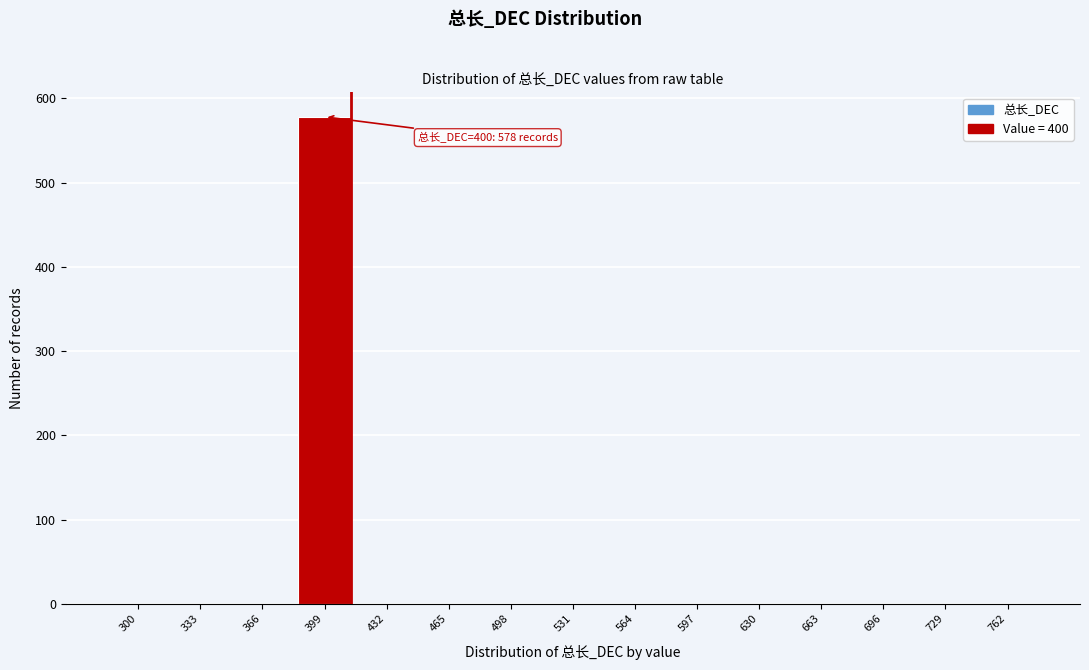

Reading left to right, what are all the values shown in this chart?

300=0	333=0	366=0	399=578	432=0	465=0	498=0	531=0	564=0	597=0	630=0	663=0	696=0	729=0	762=0